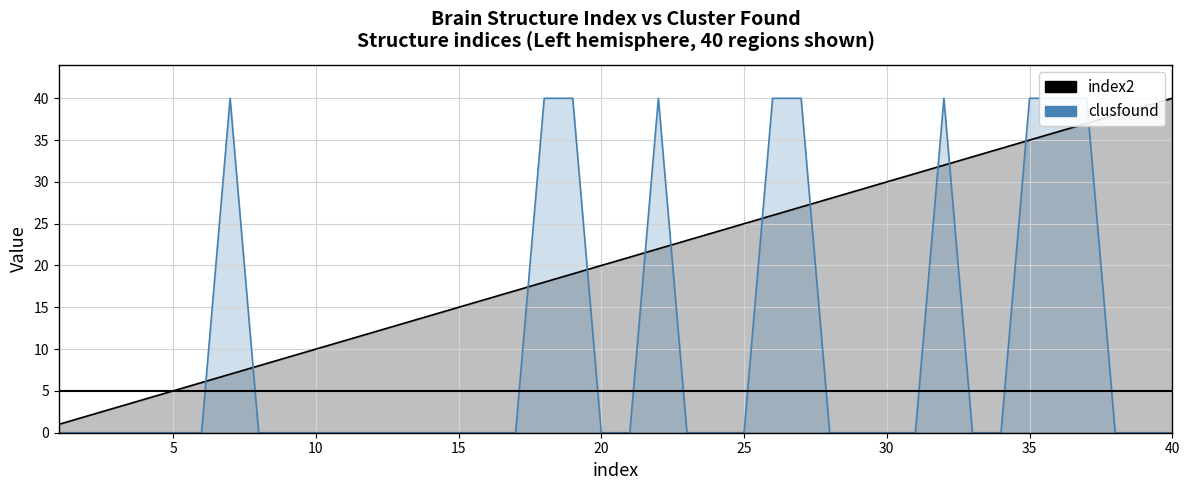

How many data points does each series have?

40